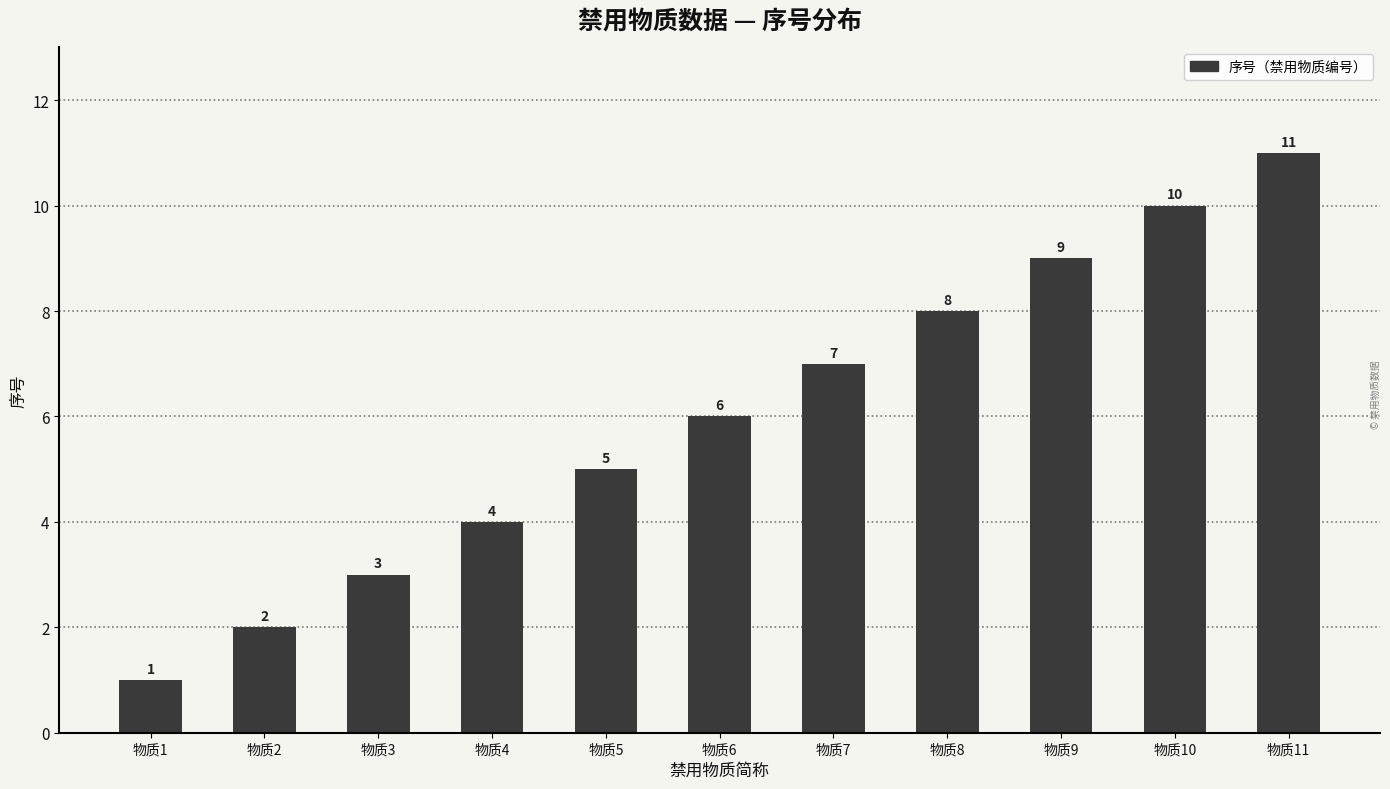

What is the average value?

6